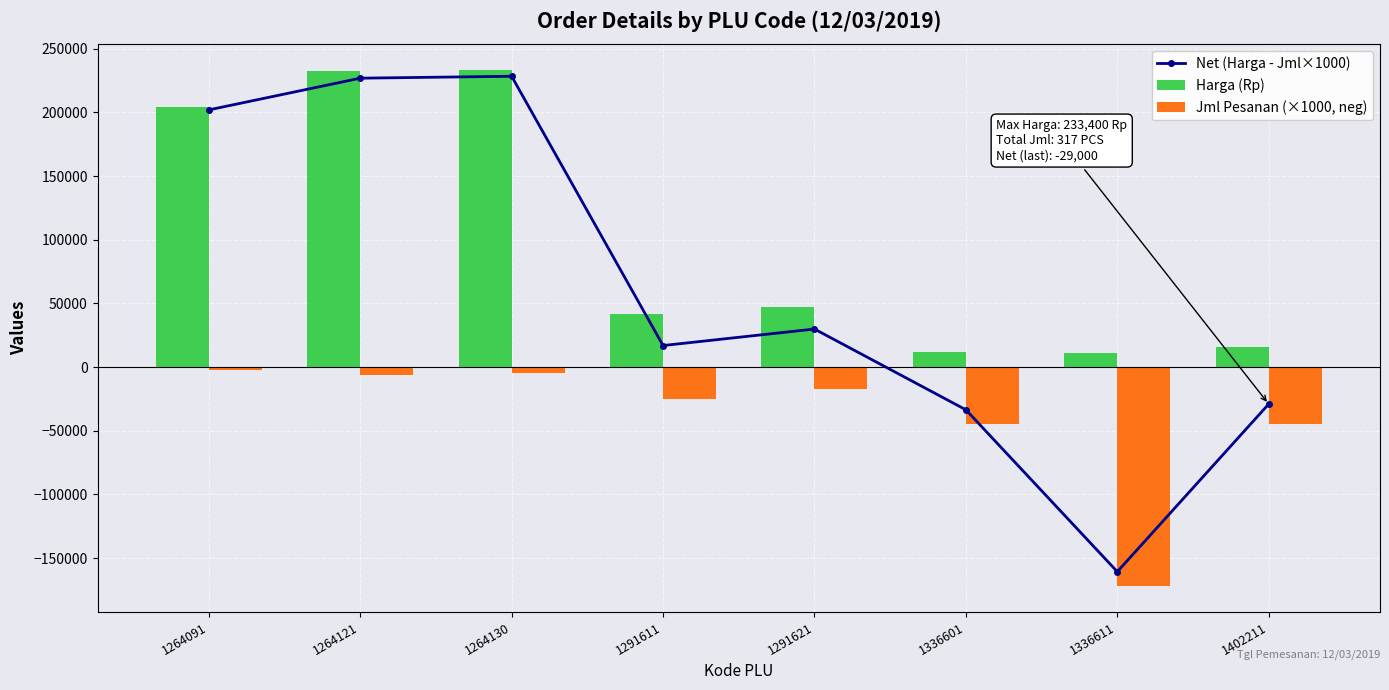

At which label does Jml Pesanan (×1000, neg) reach its minimum?

1336611